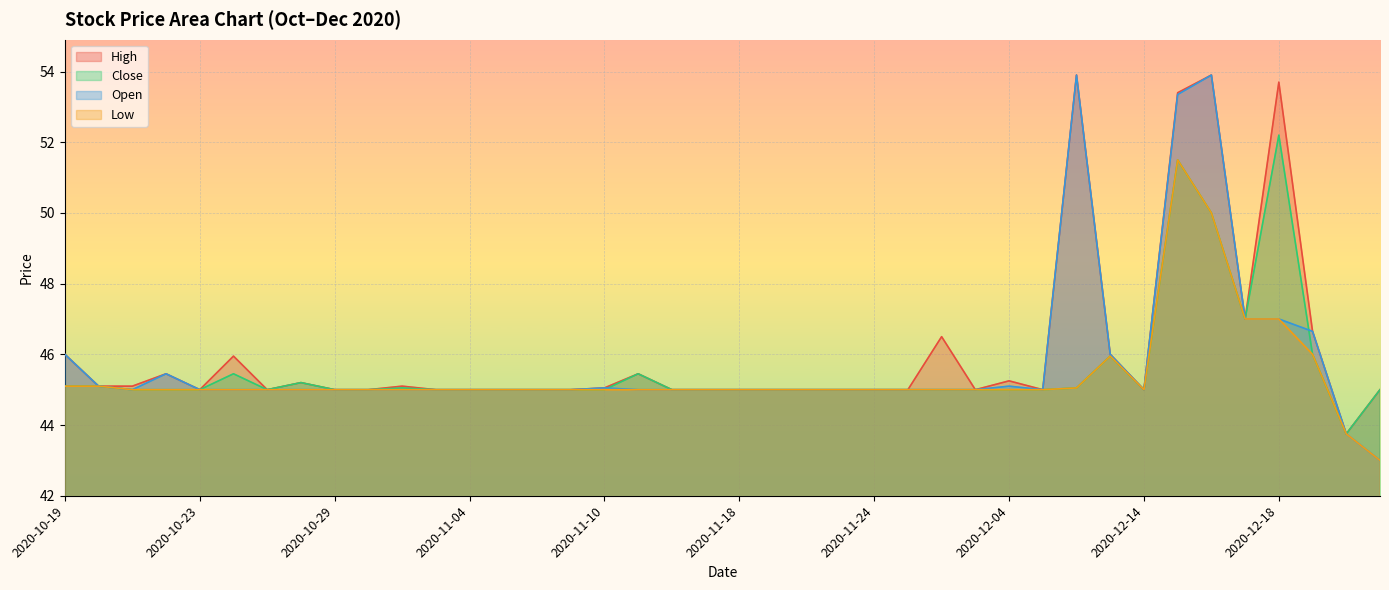

List the labels in order of High value, largest first.

2020-12-10, 2020-12-16, 2020-12-18, 2020-12-15, 2020-12-17, 2020-12-21, 2020-12-02, 2020-10-19, 2020-12-11, 2020-10-26, 2020-10-22, 2020-11-12, 2020-12-04, 2020-10-28, 2020-10-20, 2020-10-21, 2020-11-02, 2020-11-10, 2020-10-23, 2020-10-27, 2020-10-29, 2020-10-30, 2020-11-03, 2020-11-04, 2020-11-05, 2020-11-06, 2020-11-09, 2020-11-13, 2020-11-17, 2020-11-18, 2020-11-19, 2020-11-20, 2020-11-23, 2020-11-24, 2020-11-26, 2020-12-03, 2020-12-07, 2020-12-14, 2020-12-23, 2020-12-22